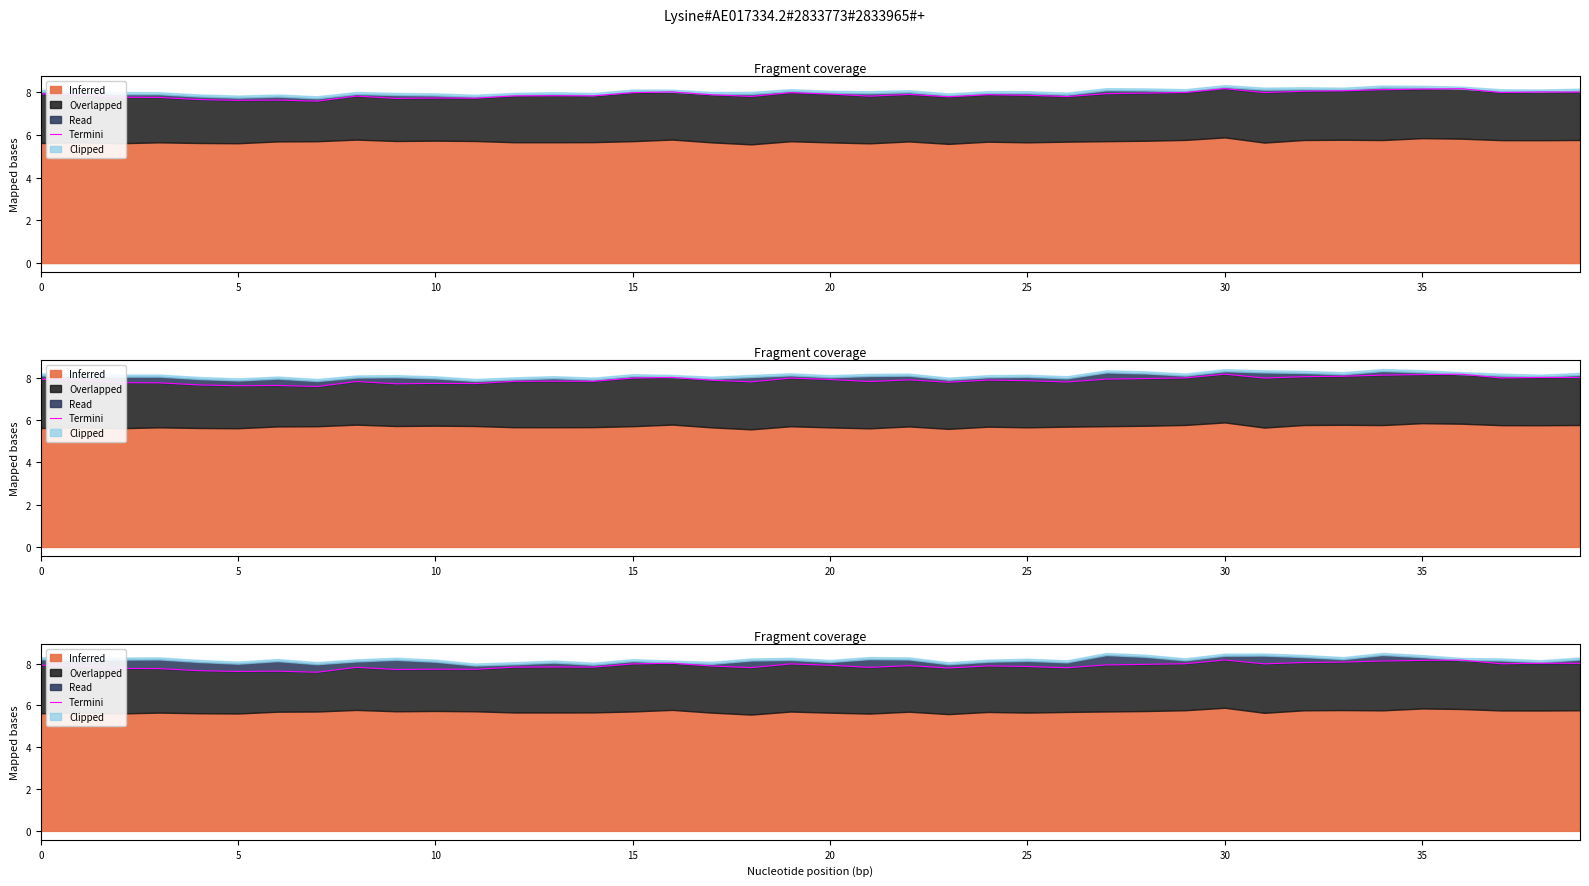

What is the label of the 31st point from the left?

30